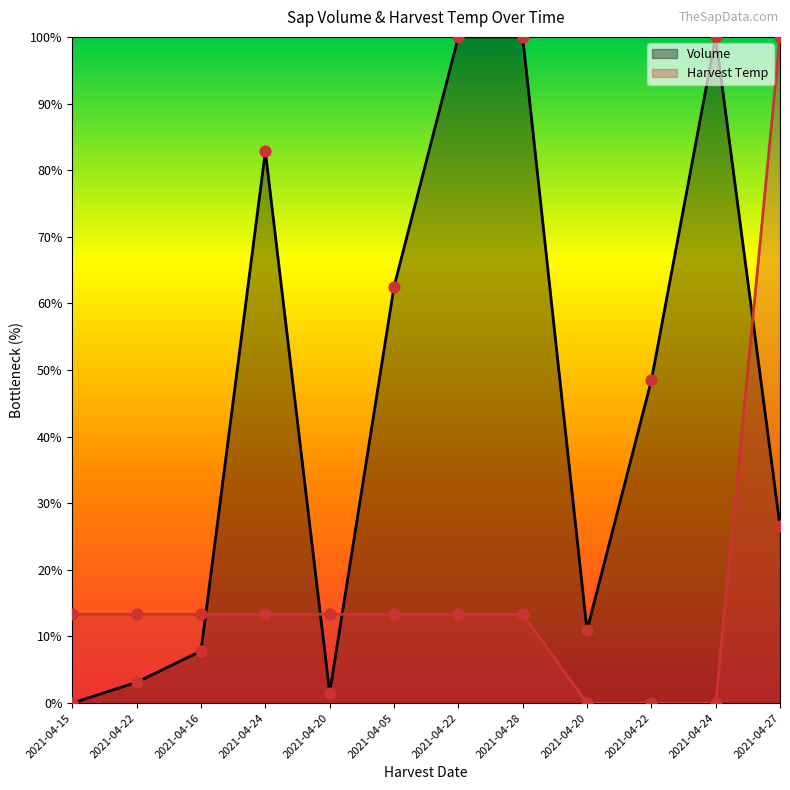

What is the total value across all series at 2021-04-15?

13.3